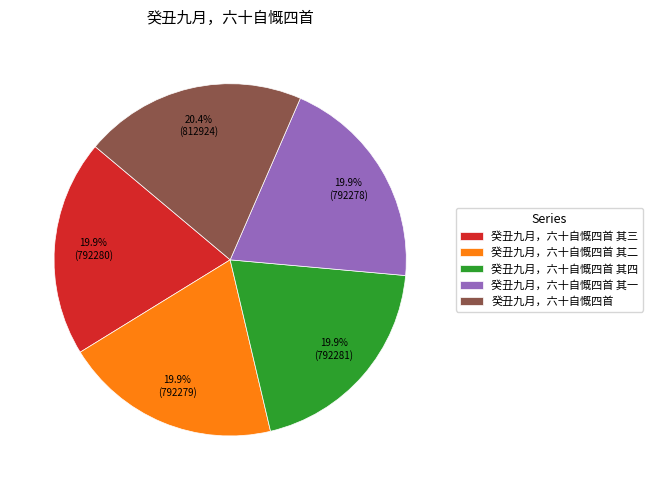

Is there any slice that represents more than half of the pie?

No